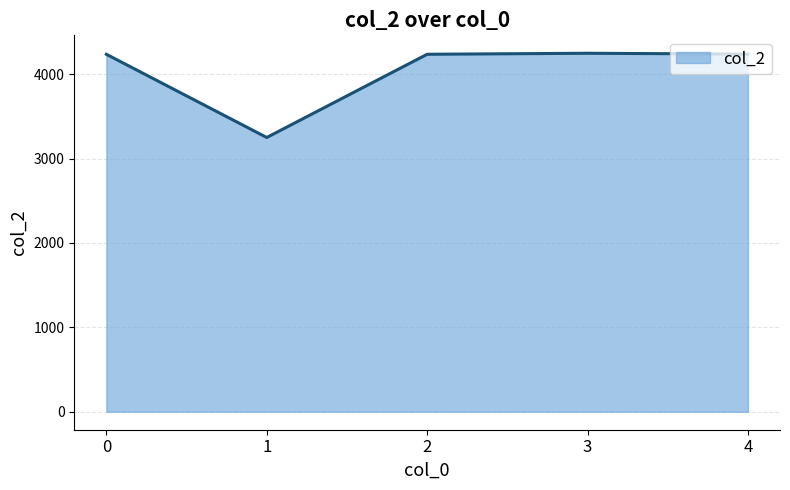

At which category does the data reach its first local valley?

1